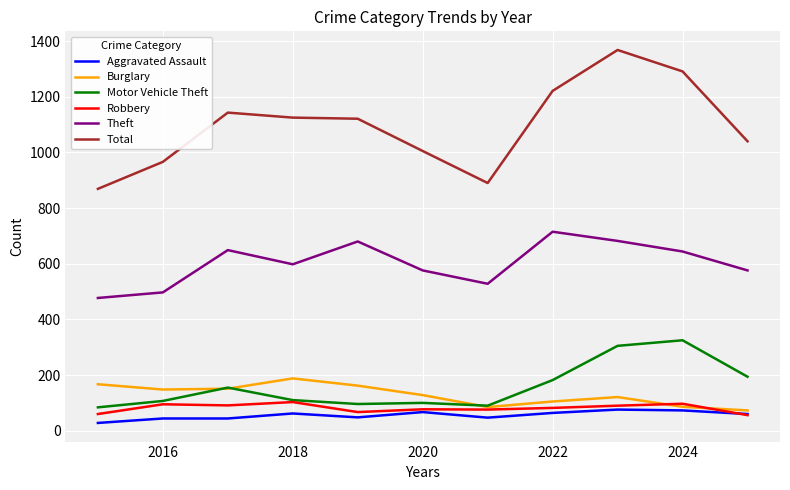

How many distinct data groups are displayed?

6